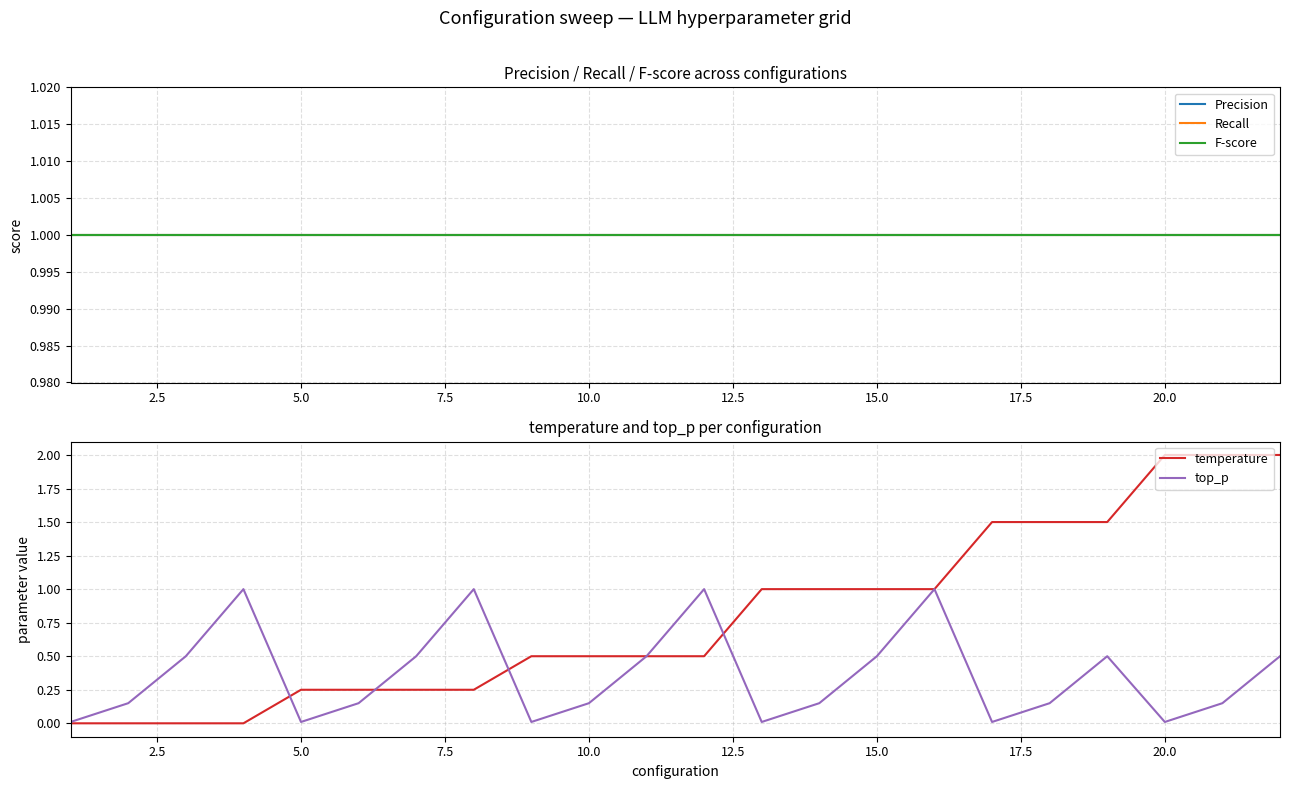

Which series has the widest spread of values?

temperature